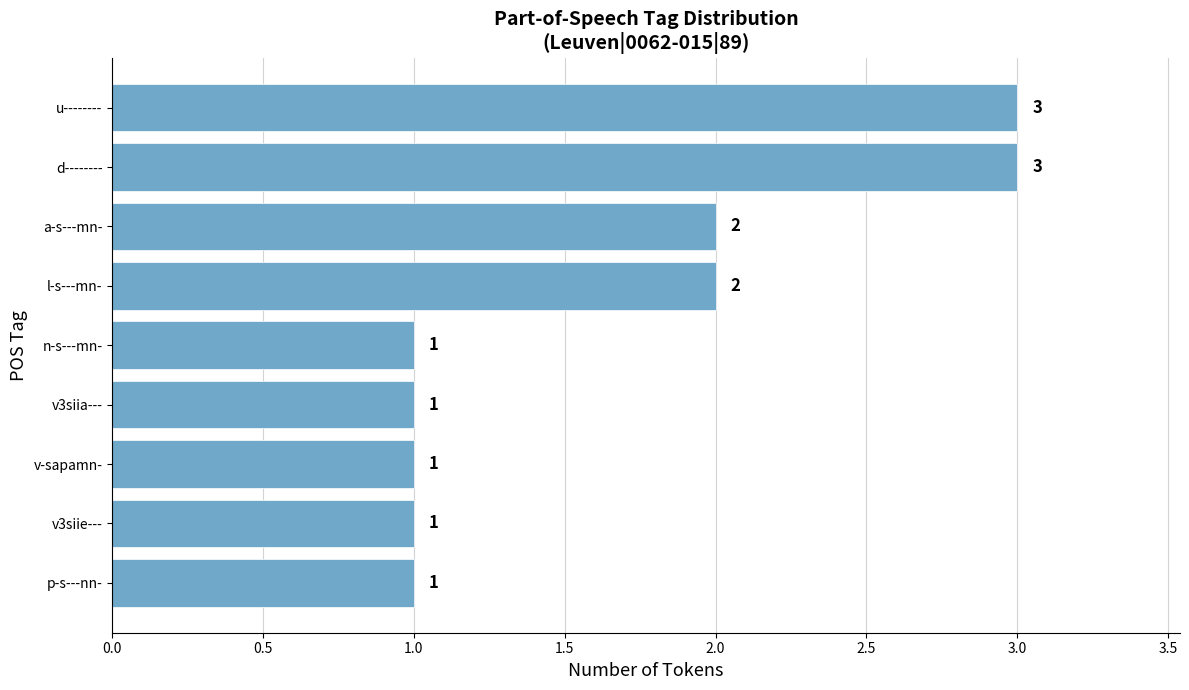

What is the greatest value displayed?

3